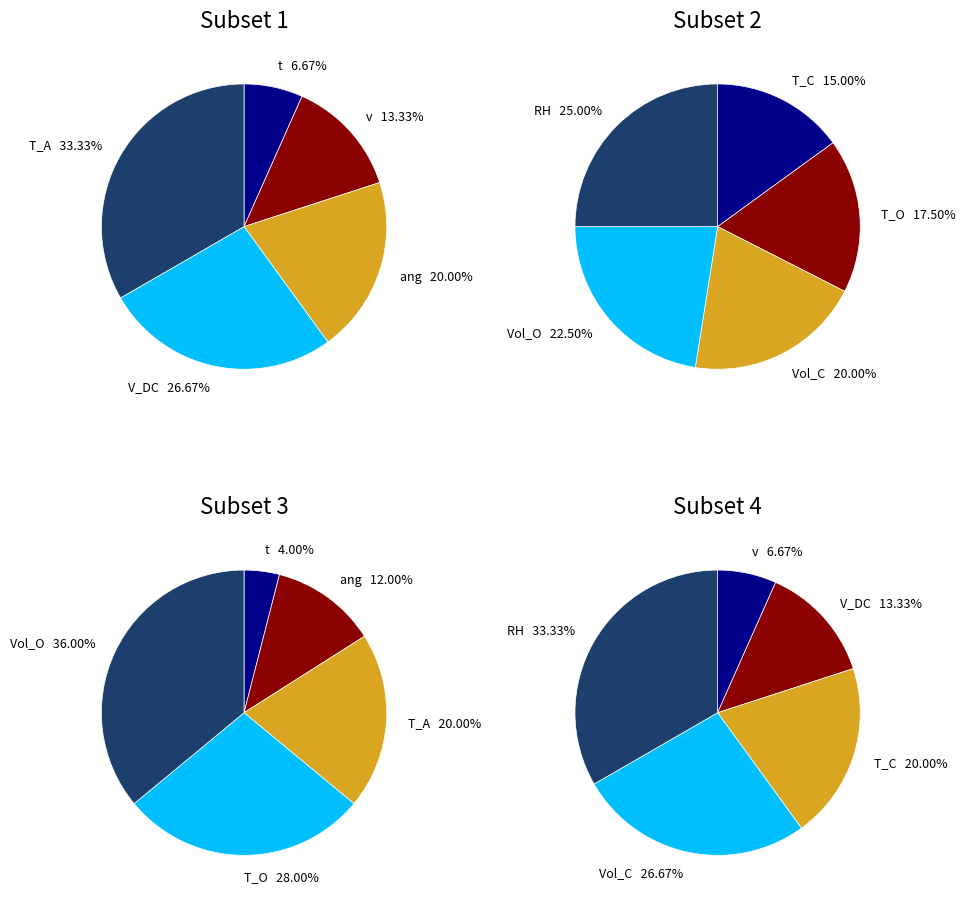

What is the smallest slice in the pie chart?

t